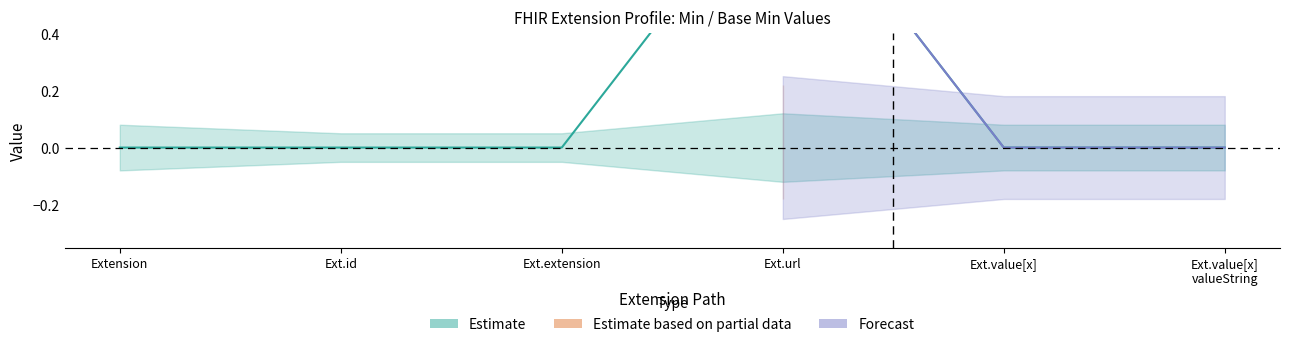

Rank the categories by value from lowest to highest.

Extension, Ext.id, Ext.extension, Ext.value[x], Ext.value[x] valueString, Ext.url